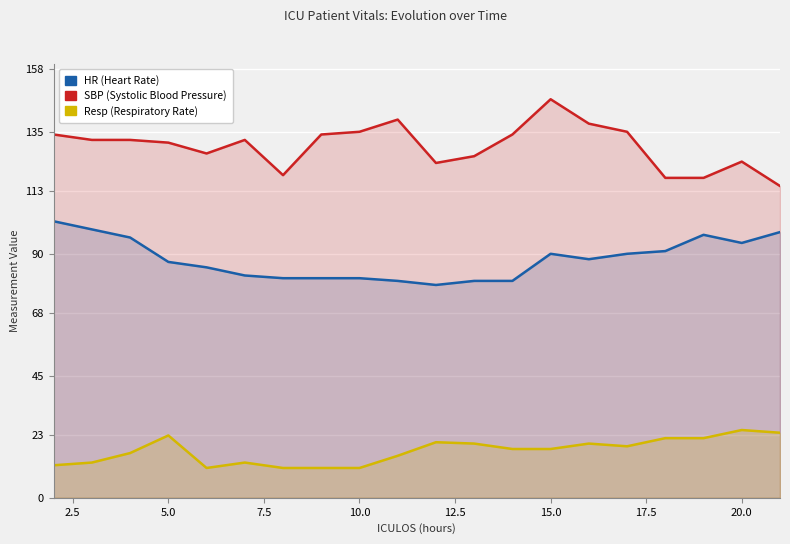

What is the sum of all HR values?

1760.5